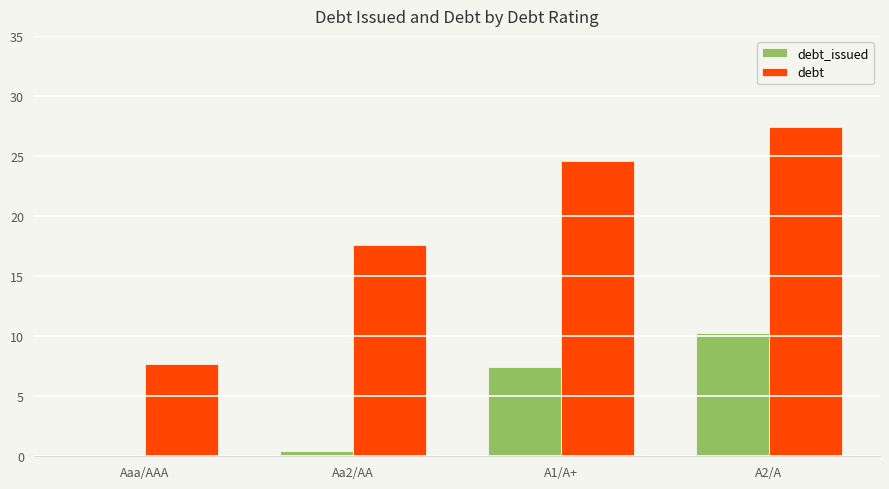

What is the total value across all series at A2/A?

37.7